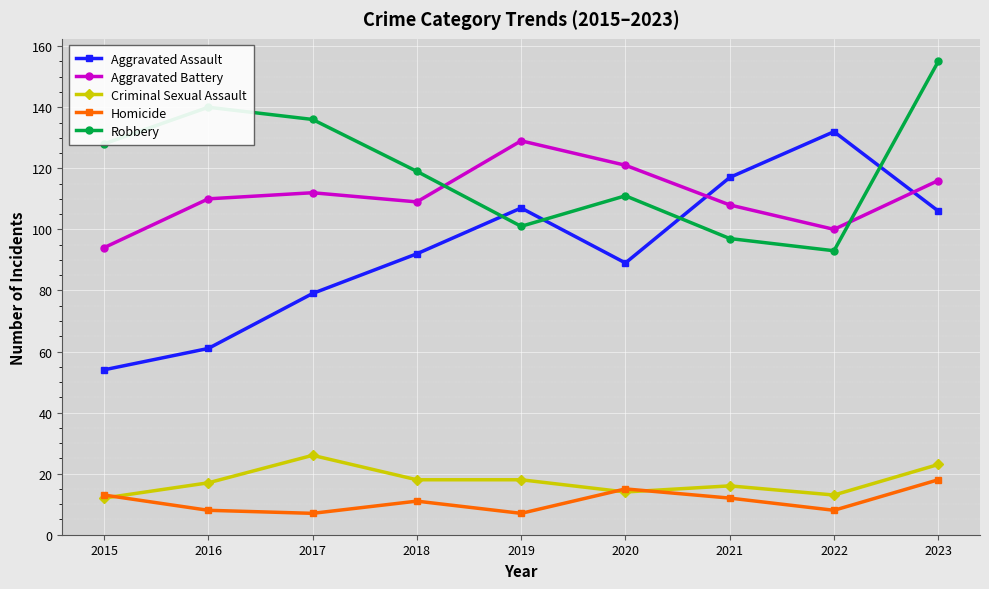

What is the value of the Criminal Sexual Assault point at the 1st from the left?

12